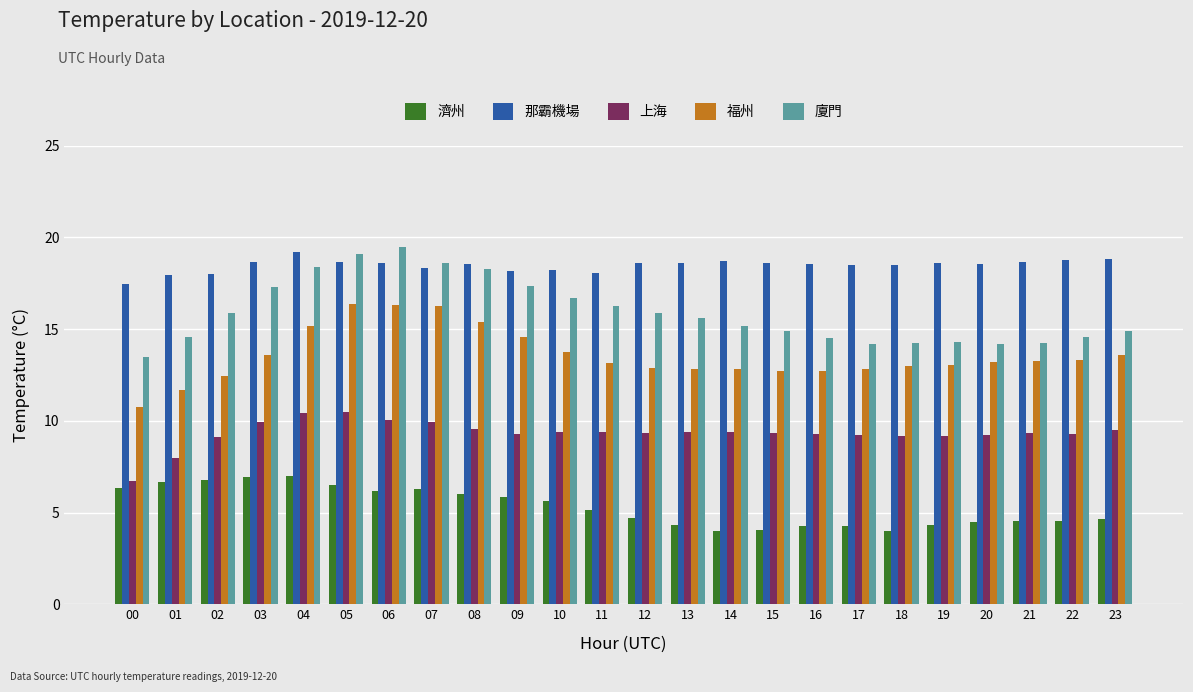

At 13, list the series in order from smallest to largest.

濟州, 上海, 福州, 廈門, 那霸機場